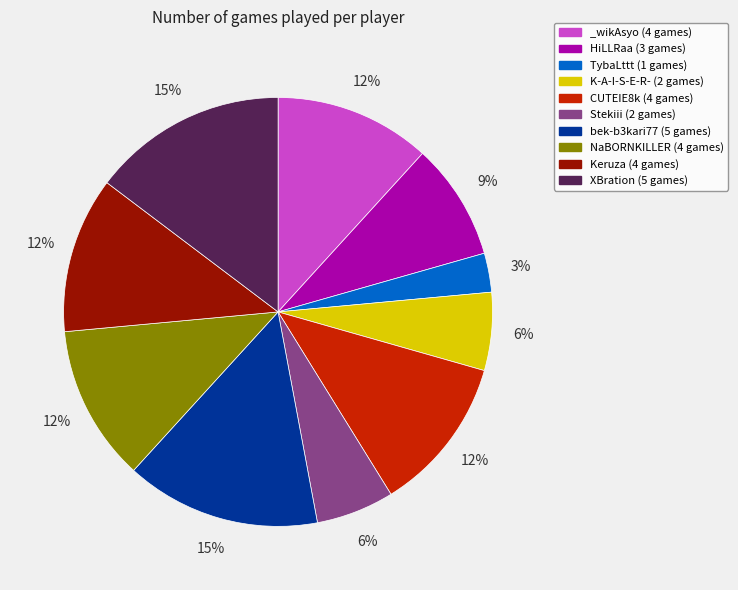

To the nearest percent, what percentage of the pie is Stekiii (2 games)?

6%